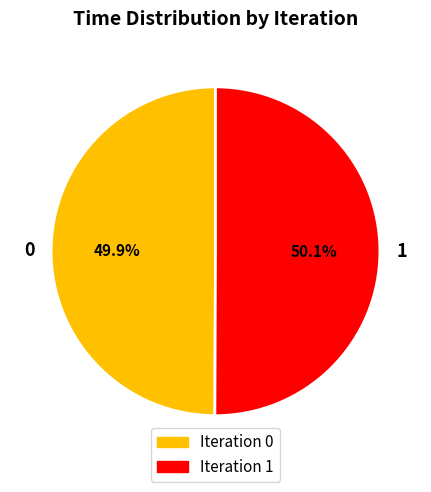

To the nearest percent, what portion does 0 represent?

50%